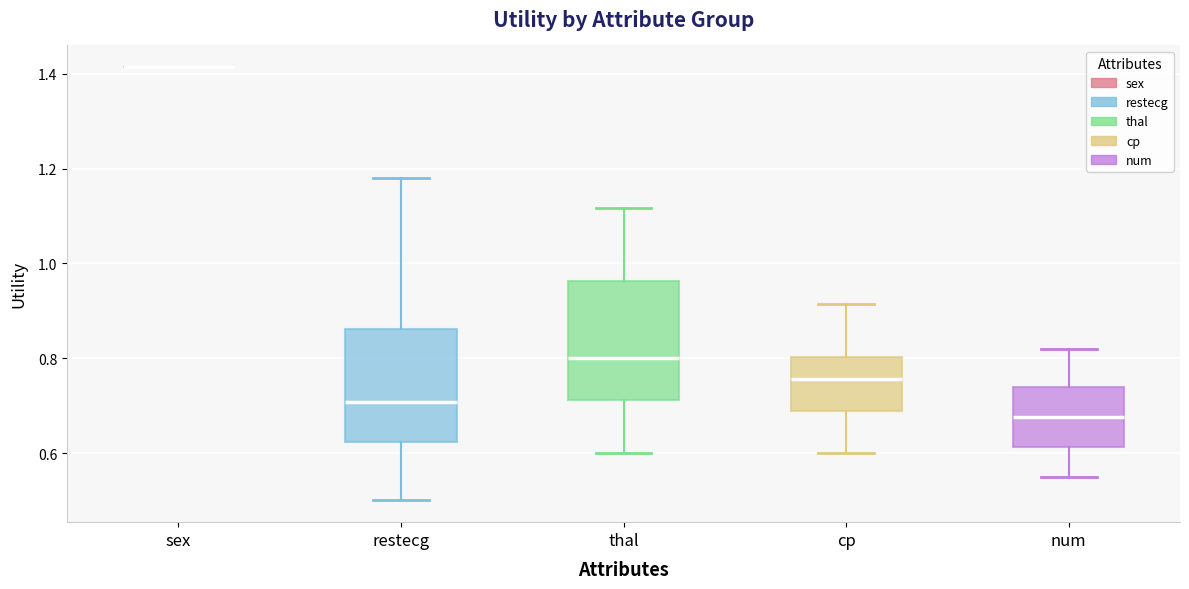

Reading left to right, transcribe this box plot: for each box, give where its median line is, the range the box spans, and where its two whiskers end, as read against the y-axis. The values are not printed on the chart, so give them approximately, as read against the axis.

sex: box collapsed to a line at 1.42, whiskers 1.42 to 1.42
restecg: median 0.70, box 0.62 to 0.86, whiskers 0.50 to 1.18
thal: median 0.80, box 0.72 to 0.96, whiskers 0.60 to 1.12
cp: median 0.76, box 0.68 to 0.80, whiskers 0.60 to 0.92
num: median 0.68, box 0.62 to 0.74, whiskers 0.56 to 0.82